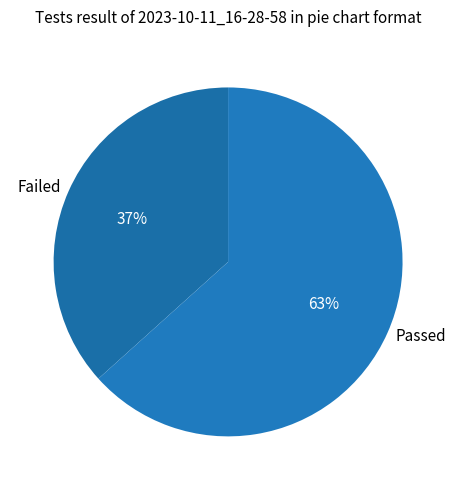

What is the ratio of the value at Passed to the value at Failed?

1.7